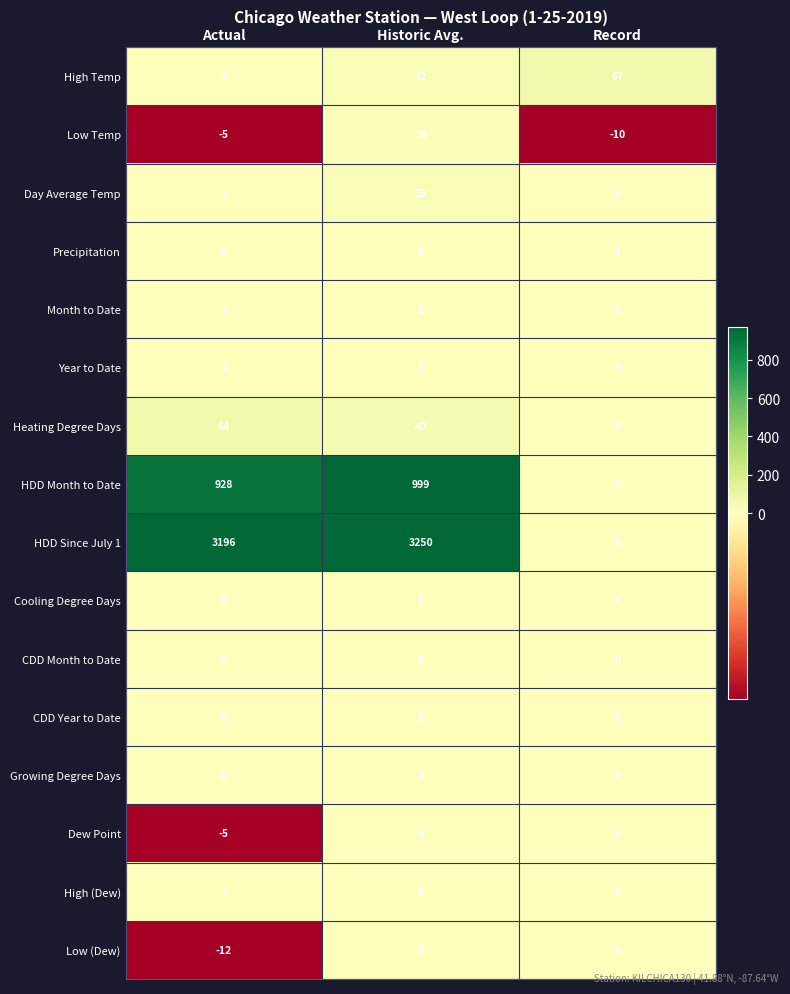

What is the sum of the Heating Degree Days values at Record and Actual?

64